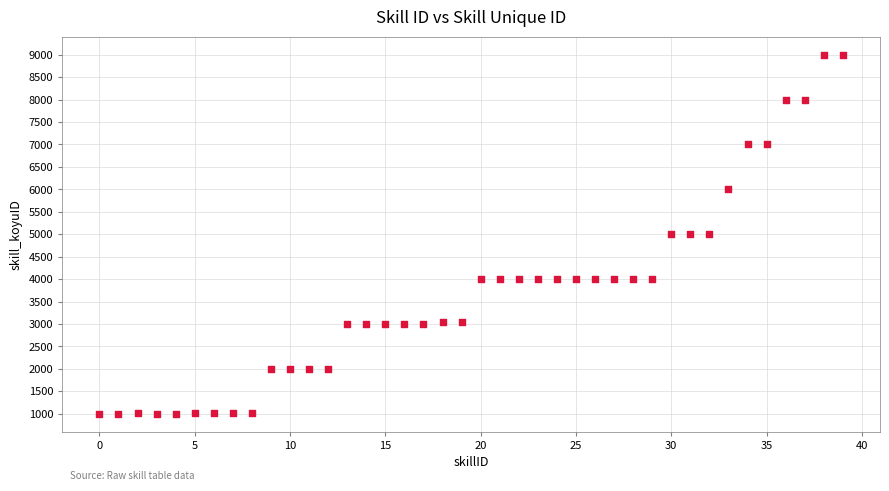

What is the range of Y values (max minus min)?

8001